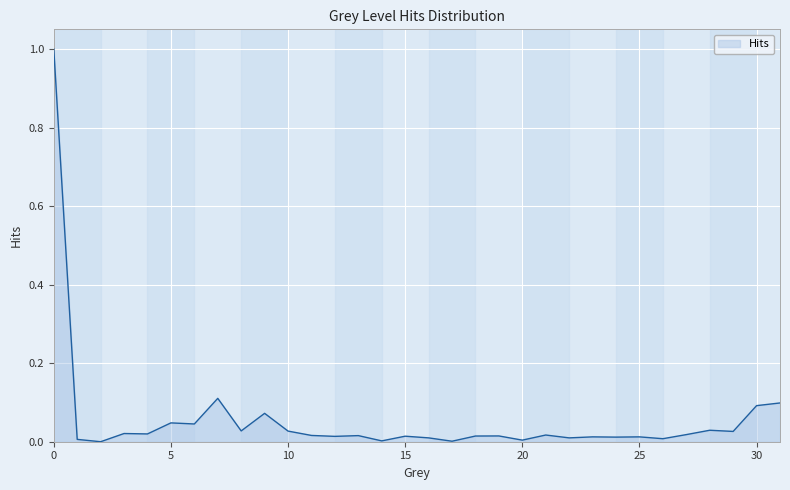

What is the difference between the maximum and minimum values?

1.0